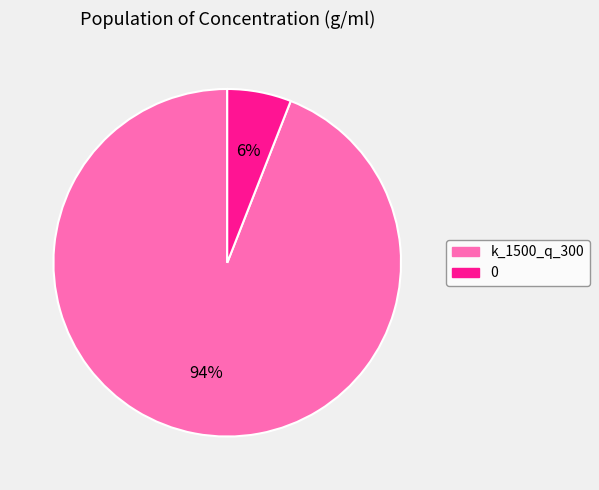

Count the number of slices in the pie.

2